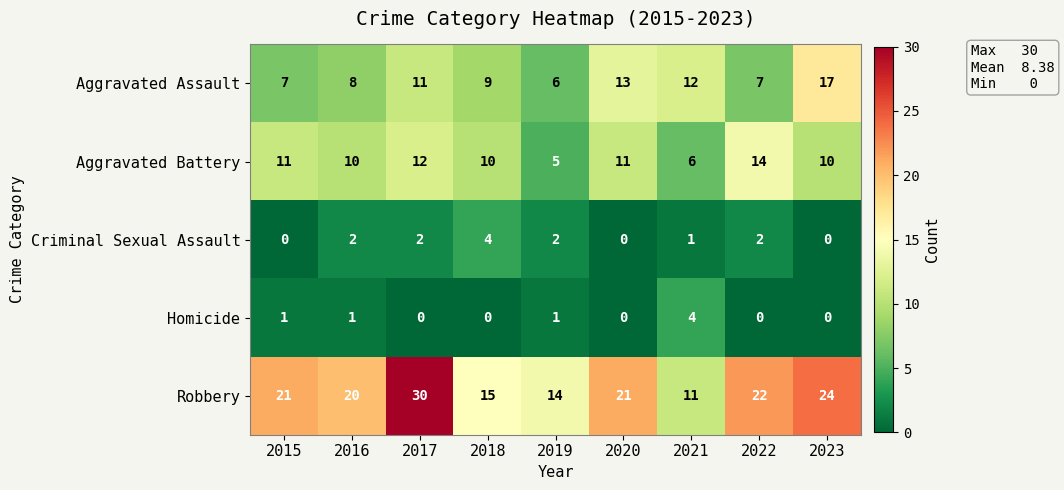

What is the spread (max minus min) of values at 2019?

13